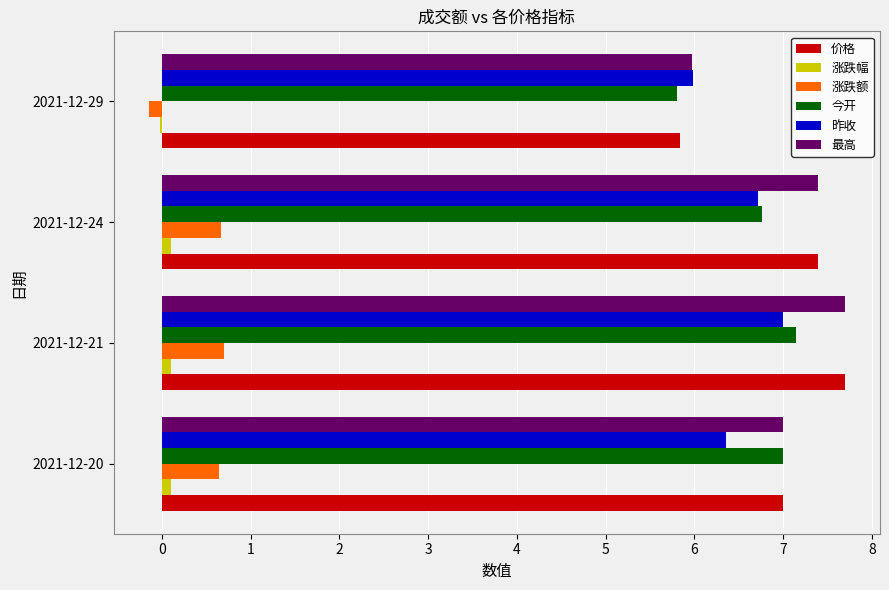

What is the greatest value displayed?

7.7